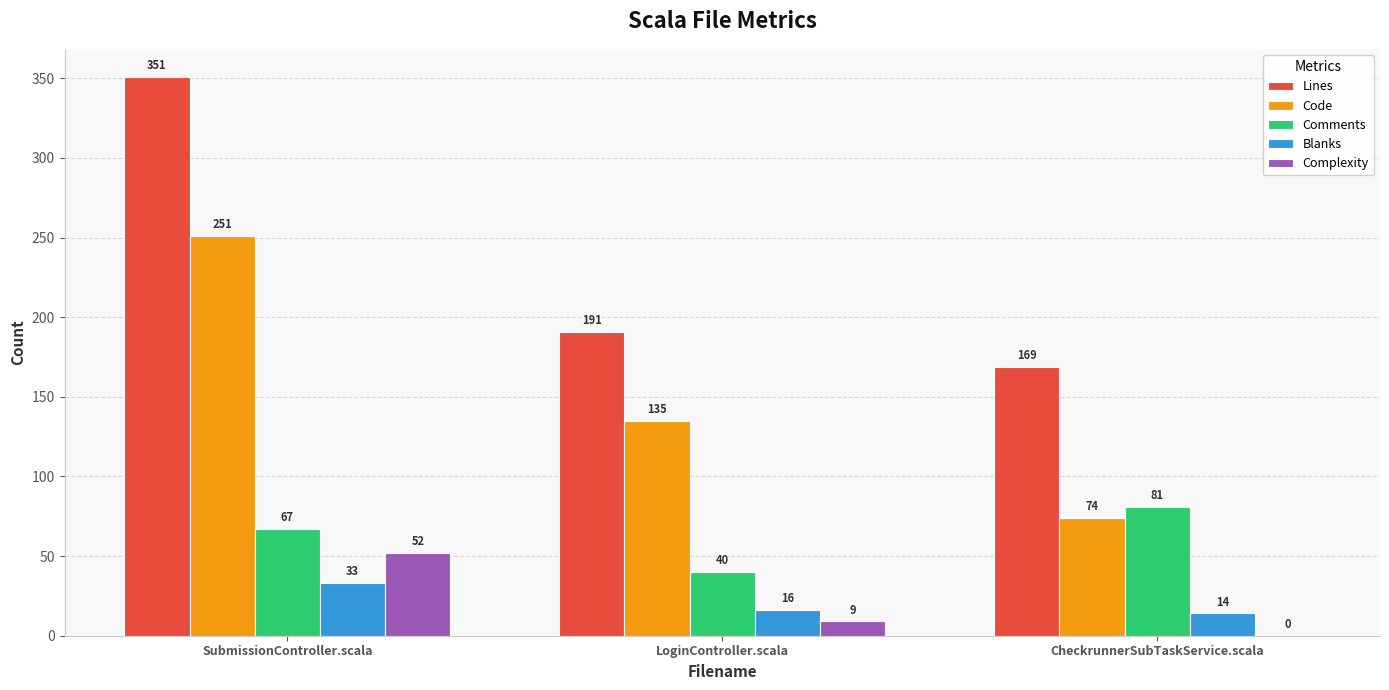

Read the Comments value at LoginController.scala, to the nearest 10.

40